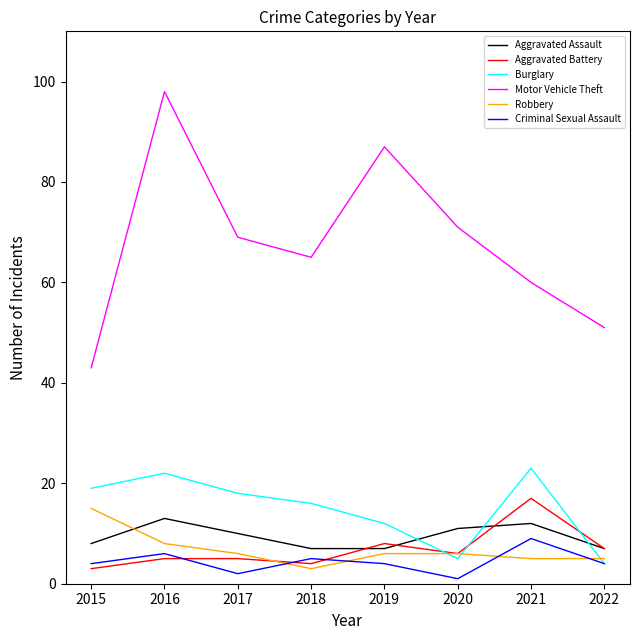

What are all the series names shown in the legend?

Aggravated Assault, Aggravated Battery, Burglary, Motor Vehicle Theft, Robbery, Criminal Sexual Assault